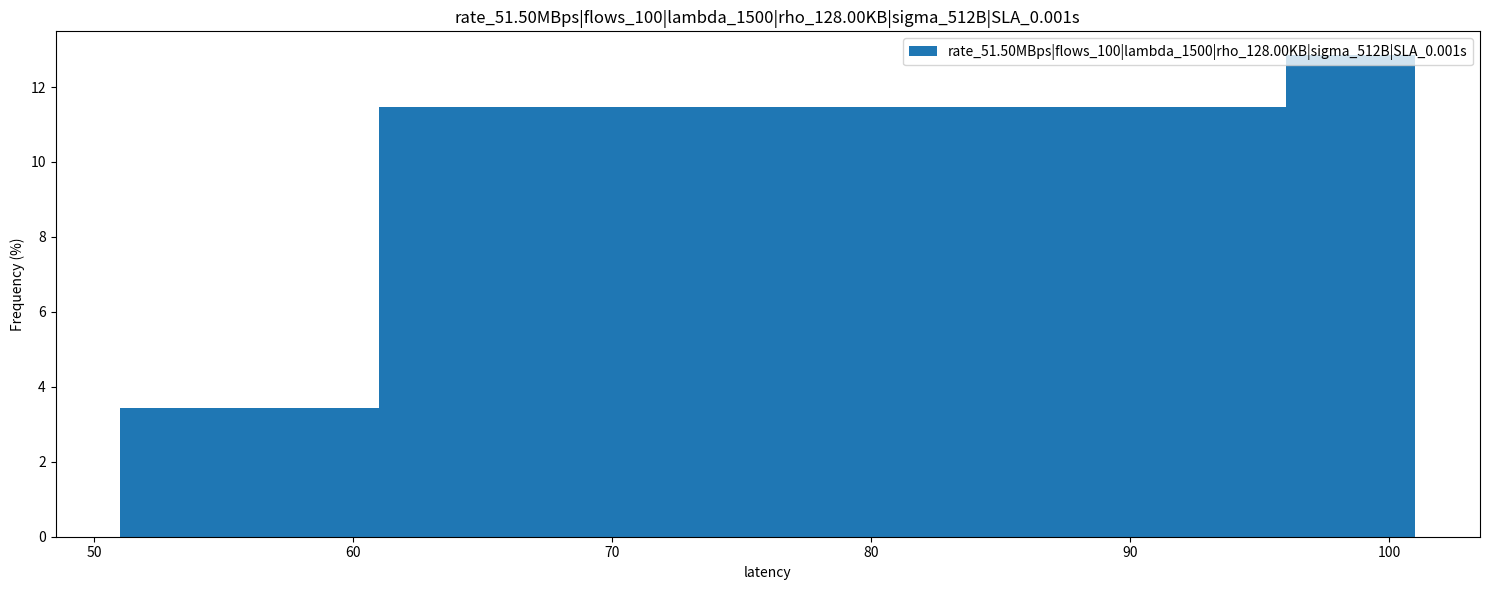

Which range on the x-axis has the tallest bar?

96 to 101